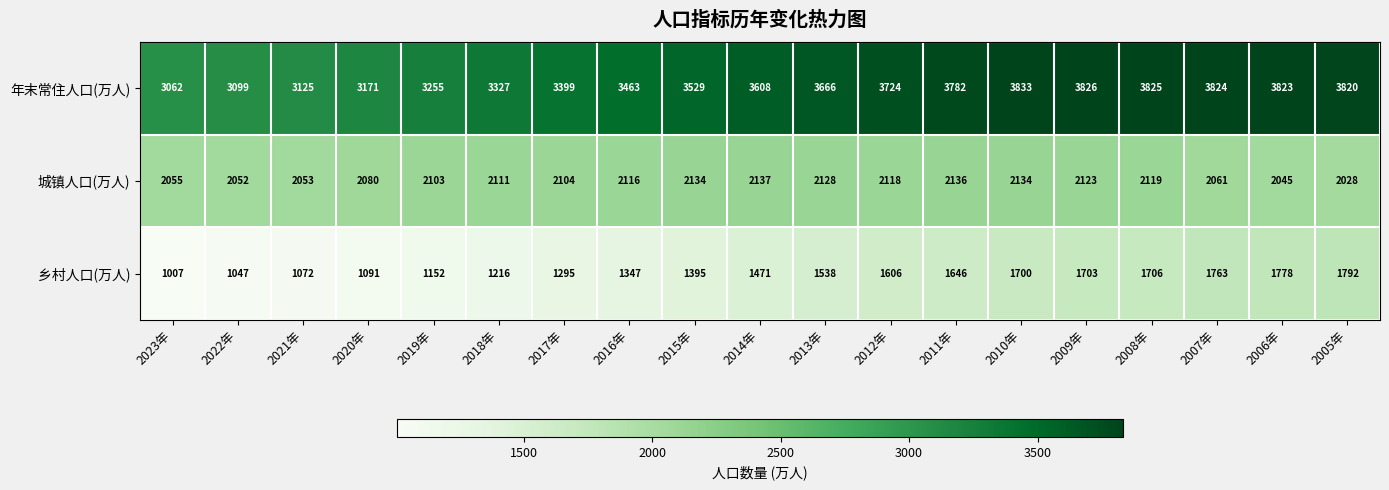

Which label corresponds to the largest value in the chart?

2010年